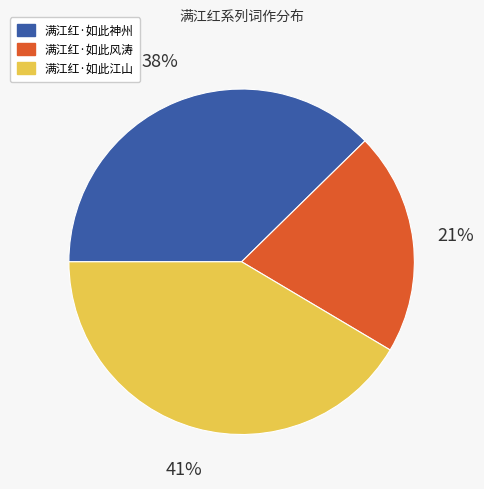

Is there a majority slice in this chart?

No